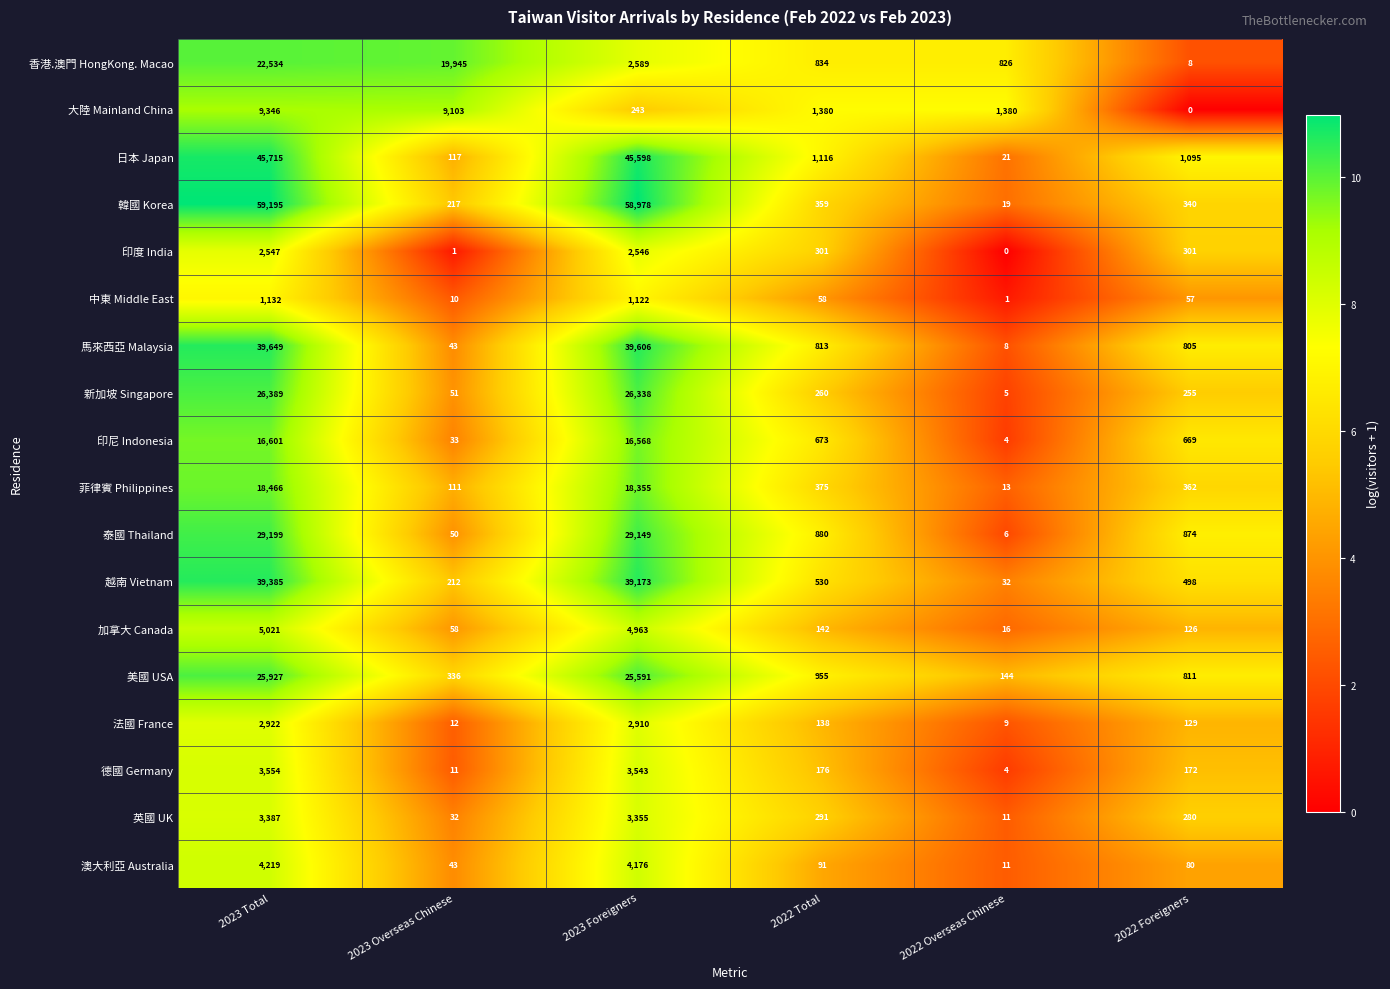

What is the total value across all series at 2023 Foreigners?

324803